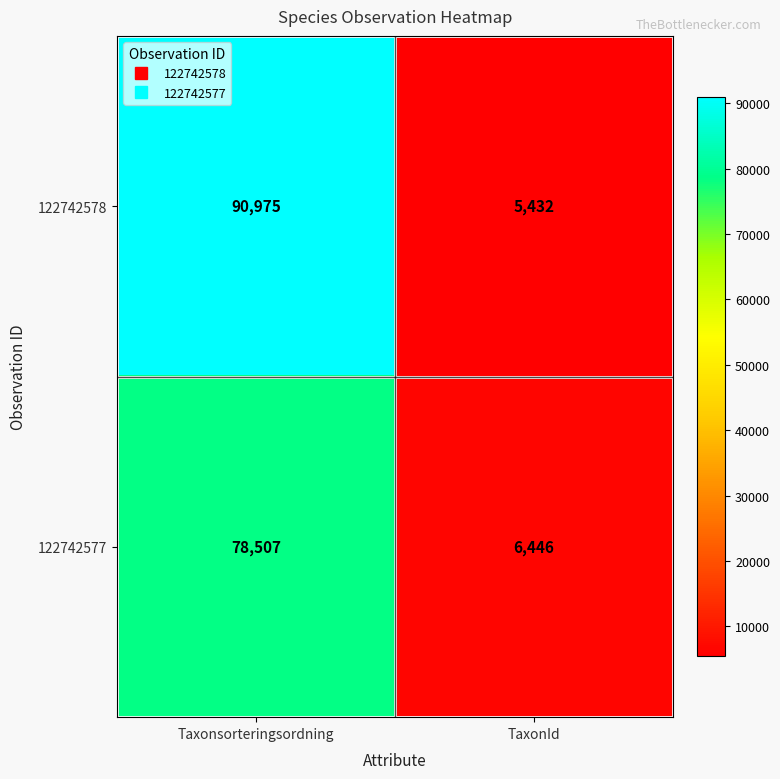

Reading left to right, extract all data points from this chart.

122742578: 90975	5432
122742577: 78507	6446